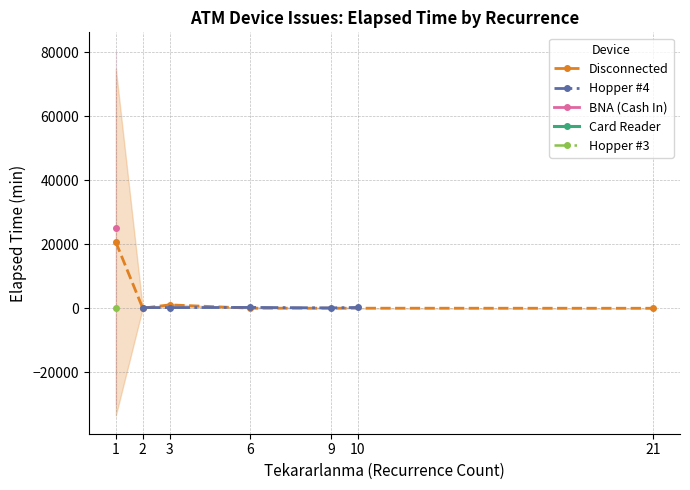

True or false: Disconnected has more than 1 interior local peaks.

False